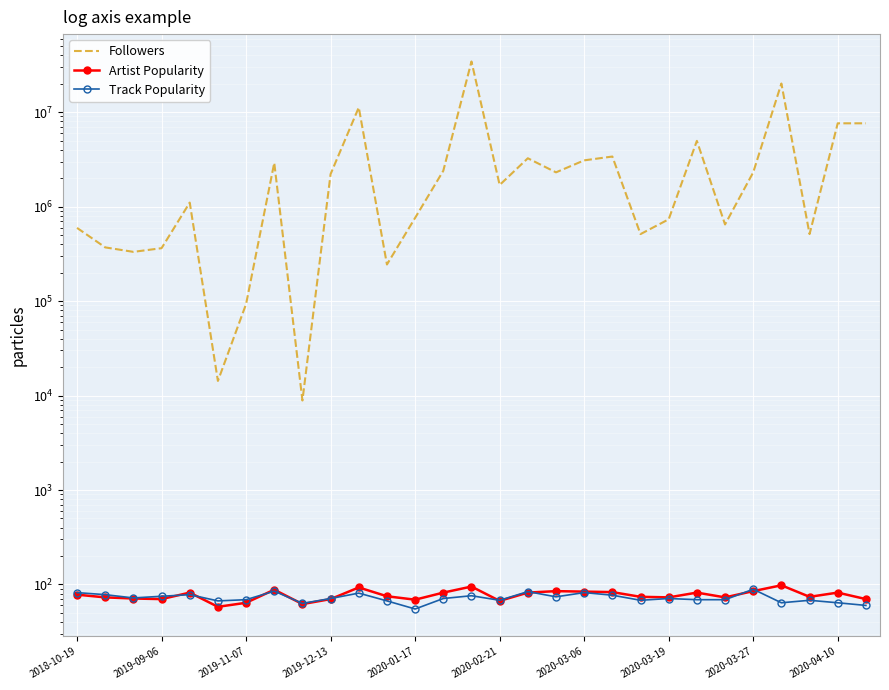

Is it true that Artist Popularity equals 73 at 23?

True